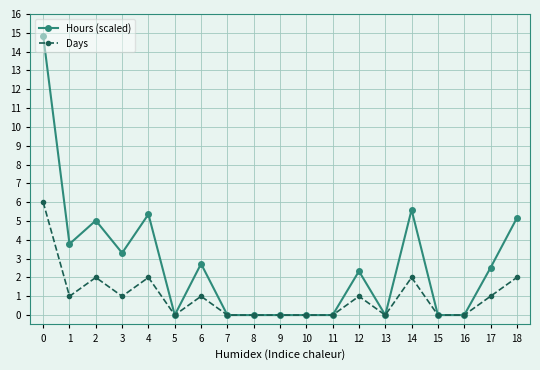

Is it true that Days equals 3.4 at 2?

False